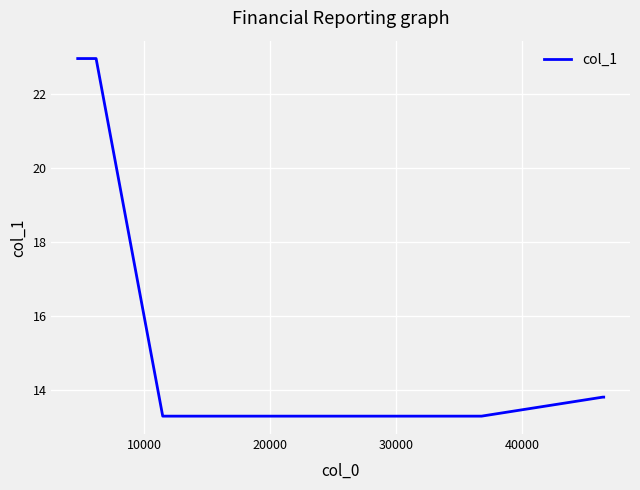

What is the difference between the maximum and minimum values?

9.6